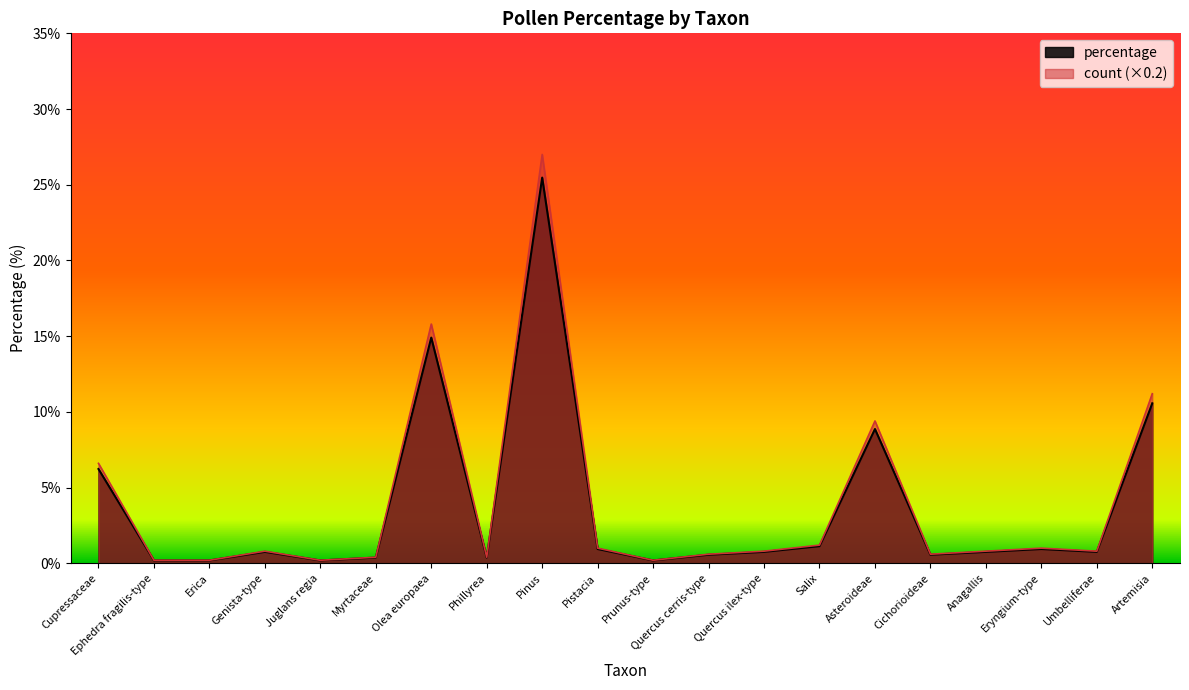

The value of percentage at Quercus ilex-type is 1.1. True or false?

False